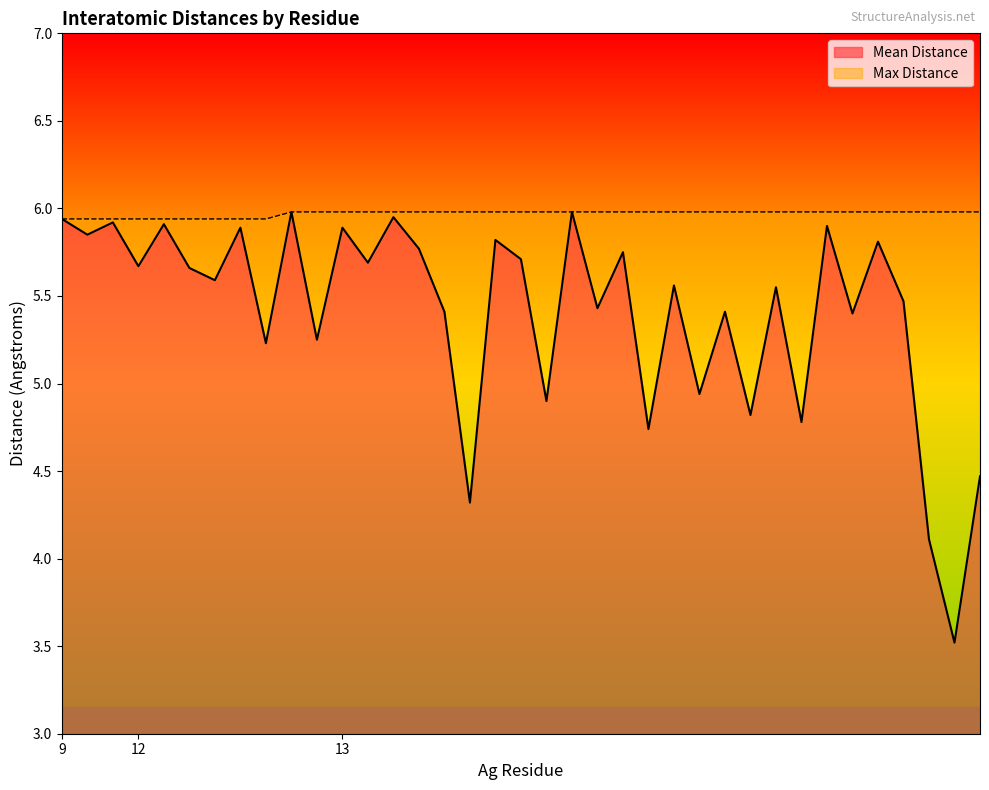

What is the minimum value for Mean Distance?

3.5